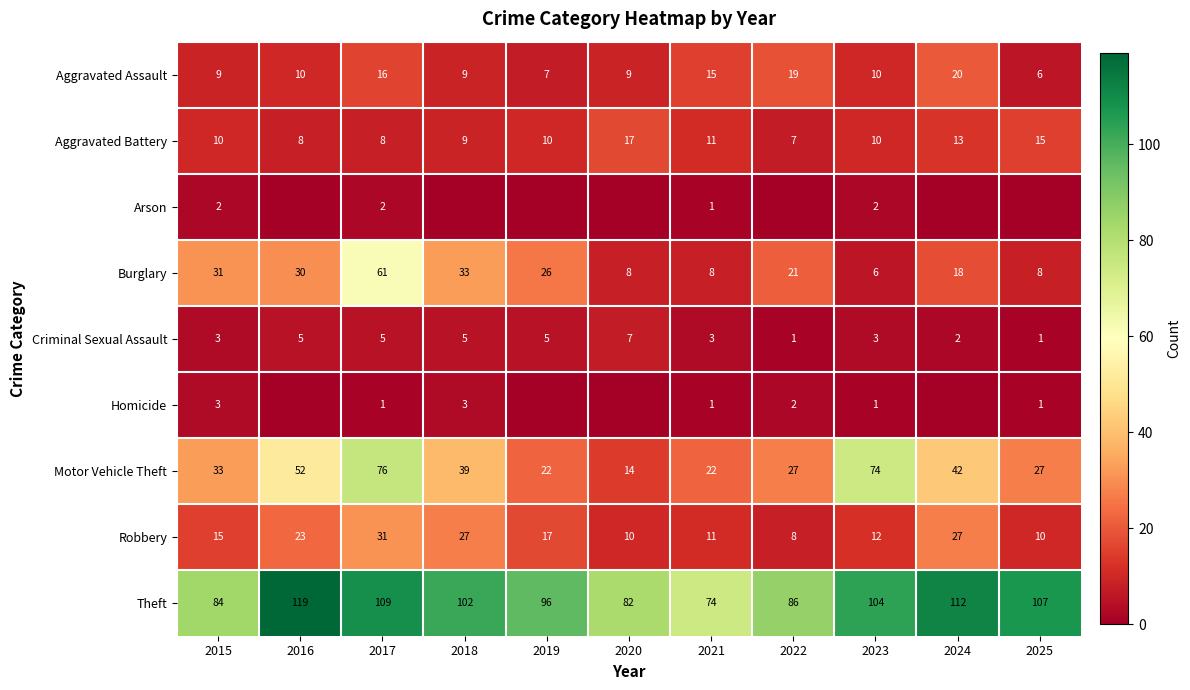

What value does the Motor Vehicle Theft series have at 2020, to the nearest 5?

15